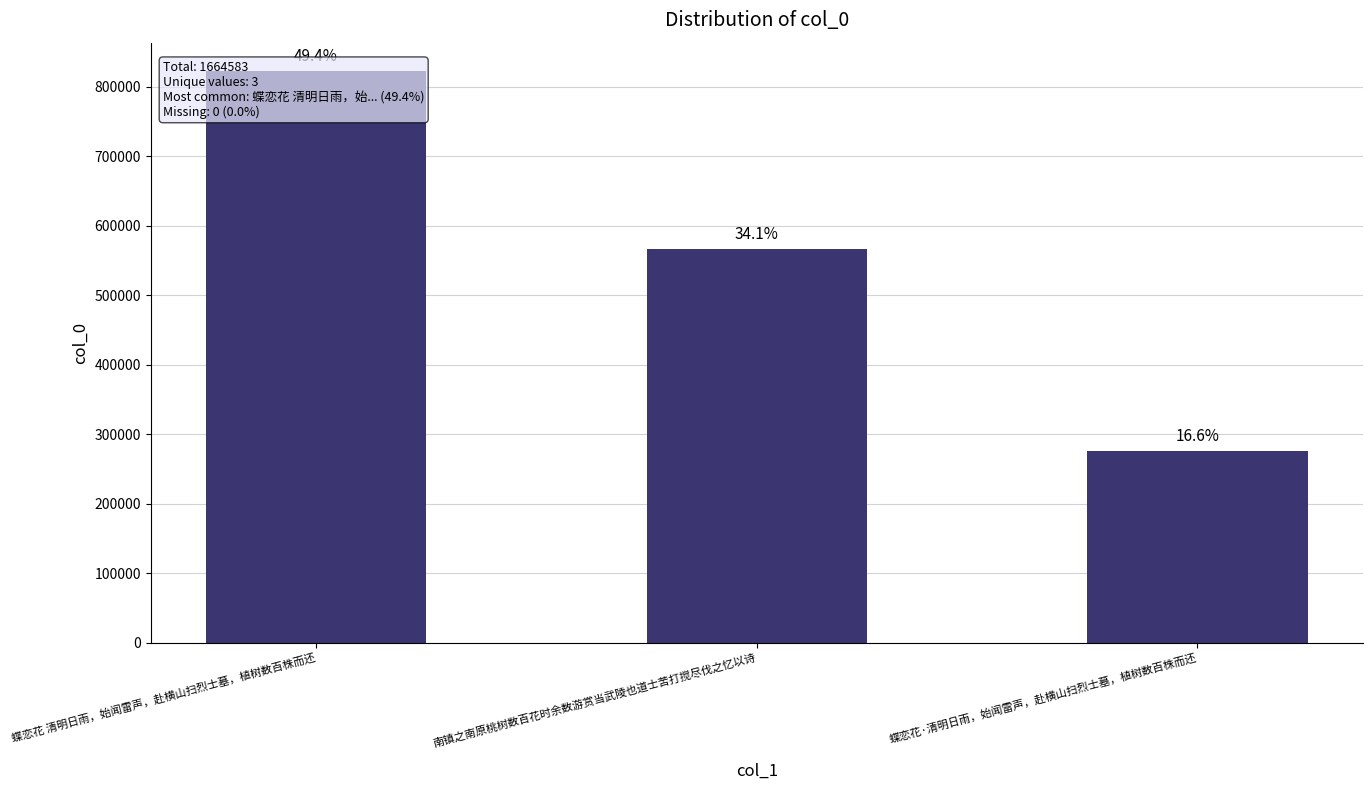

What is the change in value from 蝶恋花 清明日雨，始闻雷声，赴横山扫烈士墓，植树数百株而还 to 南镇之南原桃树数百花时余数游赏当武陵也道士苦打搅尽伐之忆以诗?

-255351